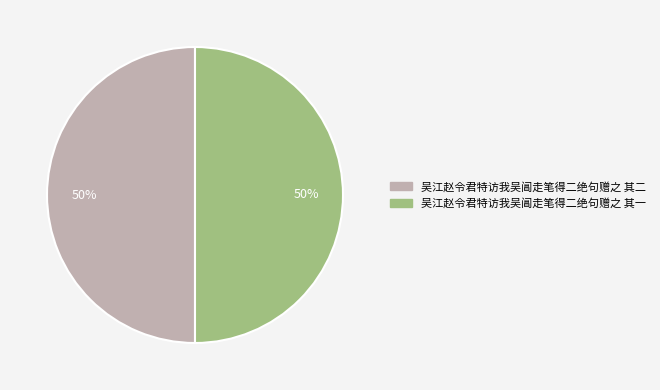

To the nearest percent, what portion does 吴江赵令君特访我吴阊走笔得二绝句赠之 其二 represent?

50%